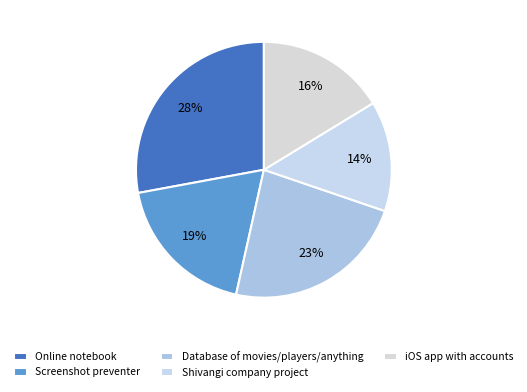

To the nearest percent, what is the difference between the Database of movies/players/anything and Online notebook slice percentages?

5%